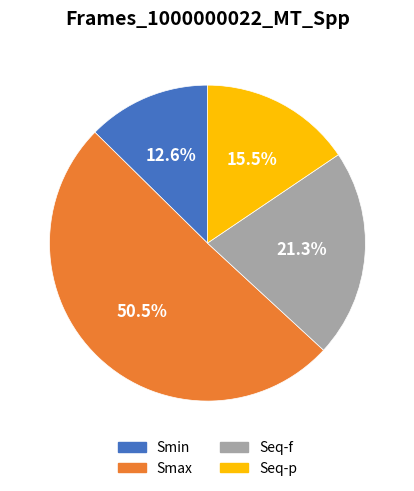

Which category has the biggest portion of the pie?

Smax